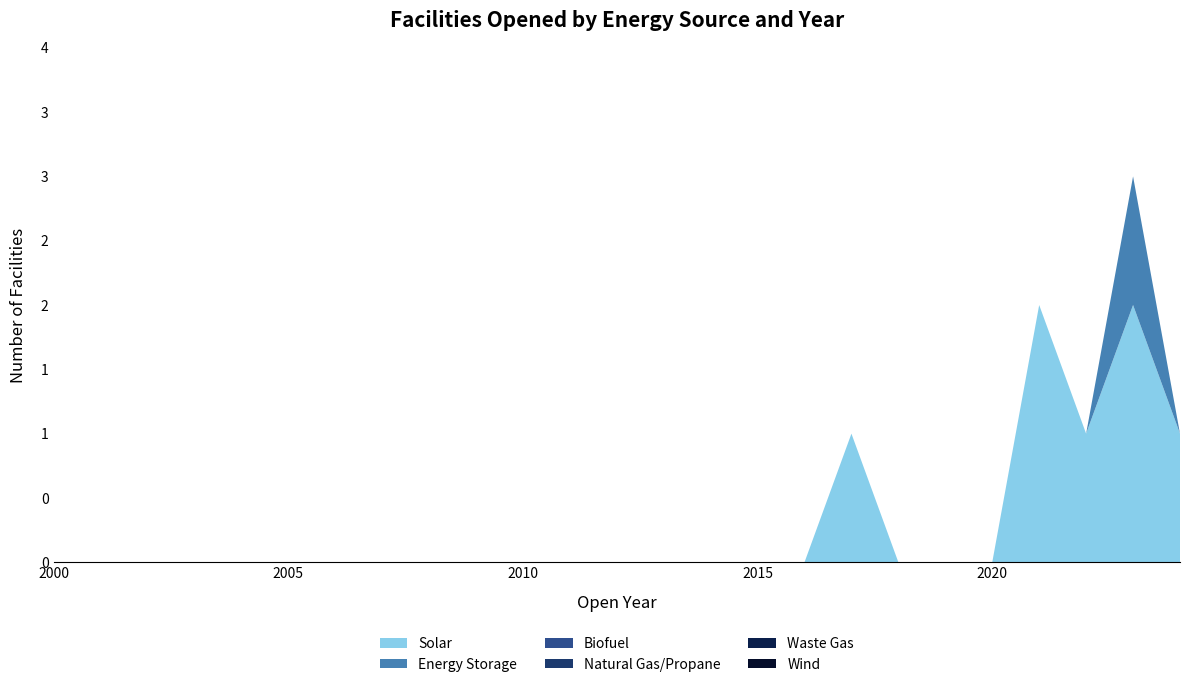

Reading left to right, extract all data points from this chart.

Solar: 0	0	0	0	0	0	0	0	0	0	0	0	0	0	0	0	0	1	0	0	0	2	1	2	1
Energy Storage: 0	0	0	0	0	0	0	0	0	0	0	0	0	0	0	0	0	0	0	0	0	0	0	1	0
Biofuel: 0	0	0	0	0	0	0	0	0	0	0	0	0	0	0	0	0	0	0	0	0	0	0	0	0
Natural Gas/Propane: 0	0	0	0	0	0	0	0	0	0	0	0	0	0	0	0	0	0	0	0	0	0	0	0	0
Waste Gas: 0	0	0	0	0	0	0	0	0	0	0	0	0	0	0	0	0	0	0	0	0	0	0	0	0
Wind: 0	0	0	0	0	0	0	0	0	0	0	0	0	0	0	0	0	0	0	0	0	0	0	0	0